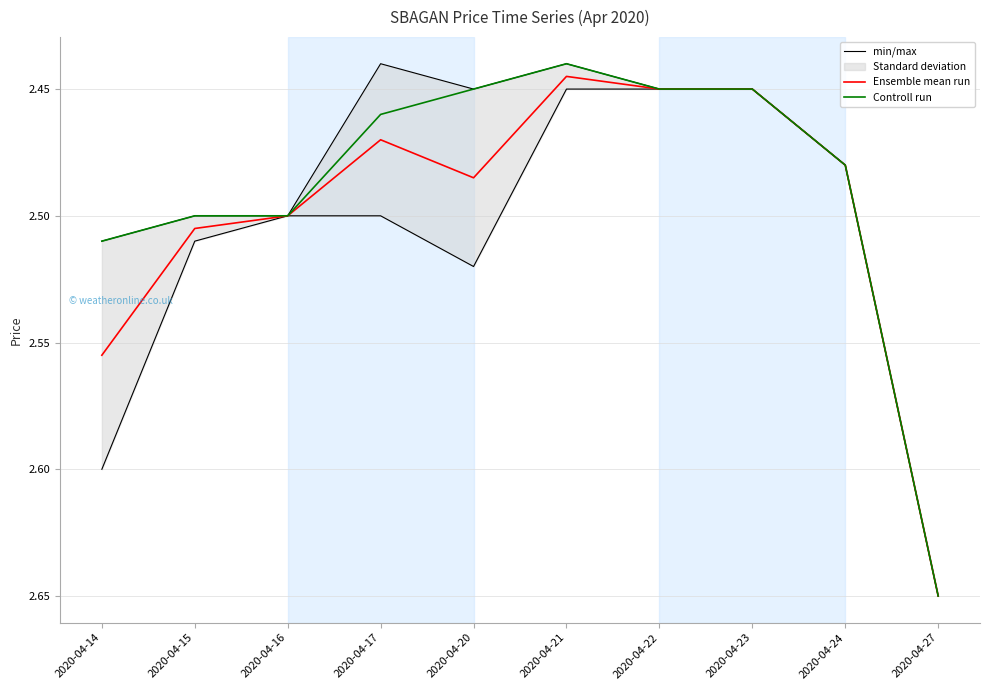

Which label corresponds to the largest value in the chart?

2020-04-27